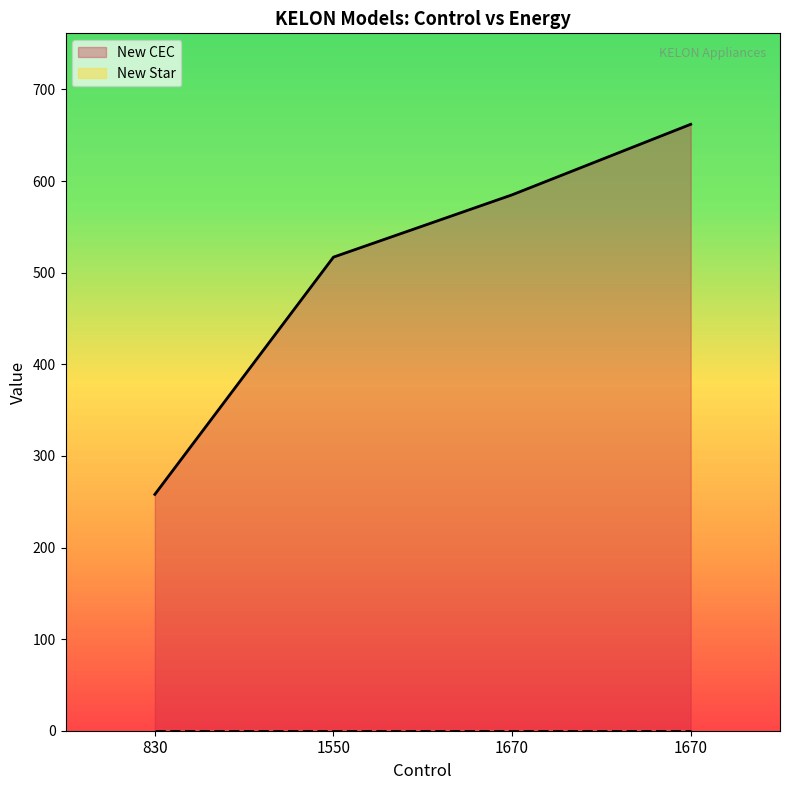

What is the change in value from 830 to 1550?

+259